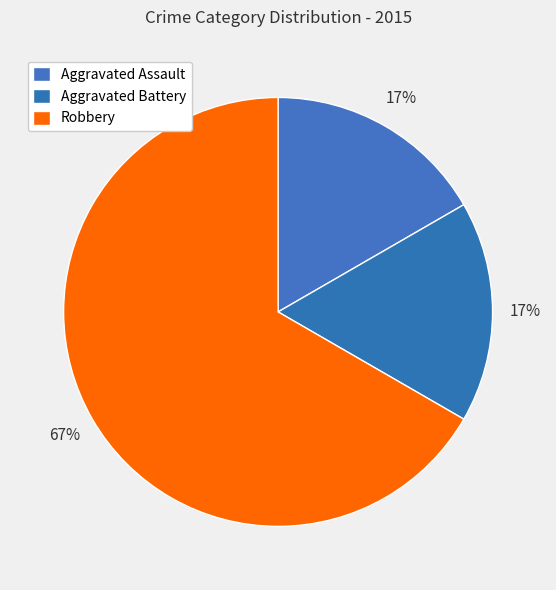

Is it true that Aggravated Assault is 17% of the pie?

True